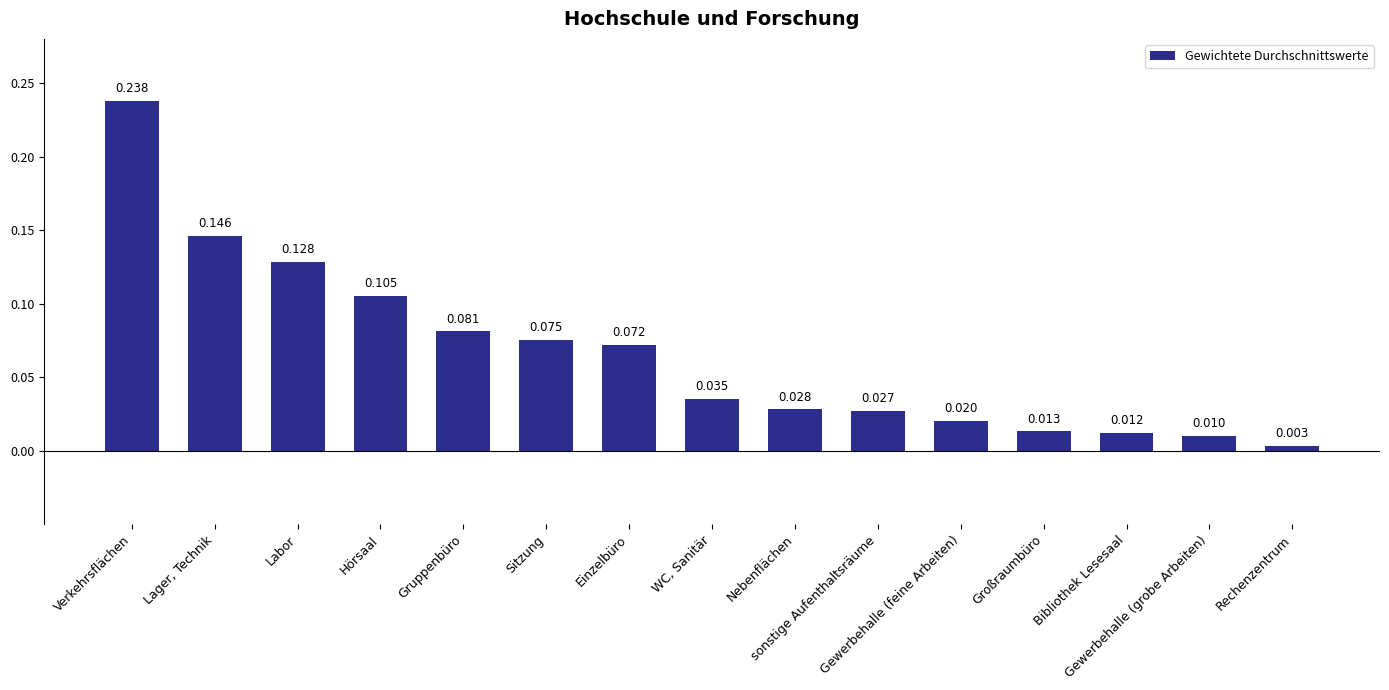

Does the chart contain any negative values?

No